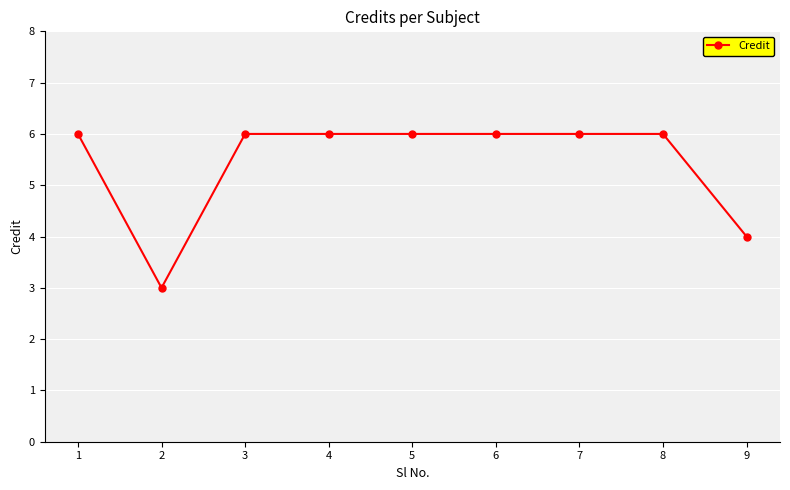

What is the difference between the maximum and minimum values?

3